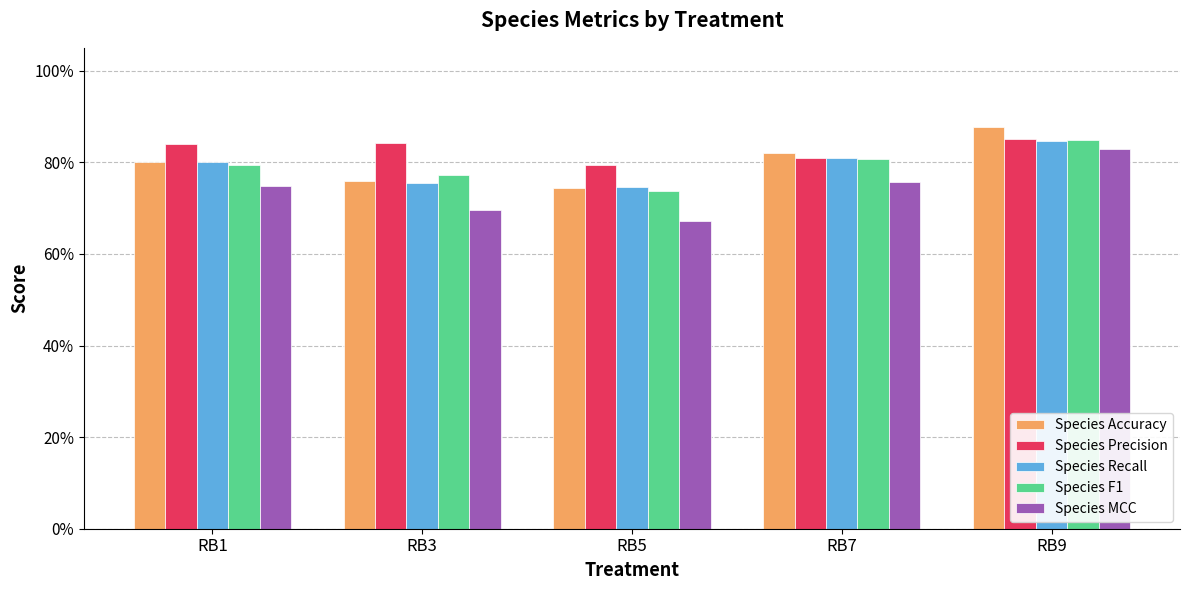

What are all the series names shown in the legend?

Species Accuracy, Species Precision, Species Recall, Species F1, Species MCC